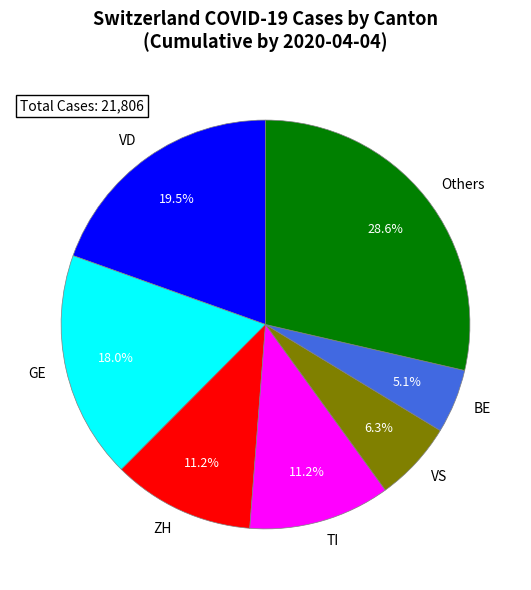

Between GE and Others, which is larger?

Others